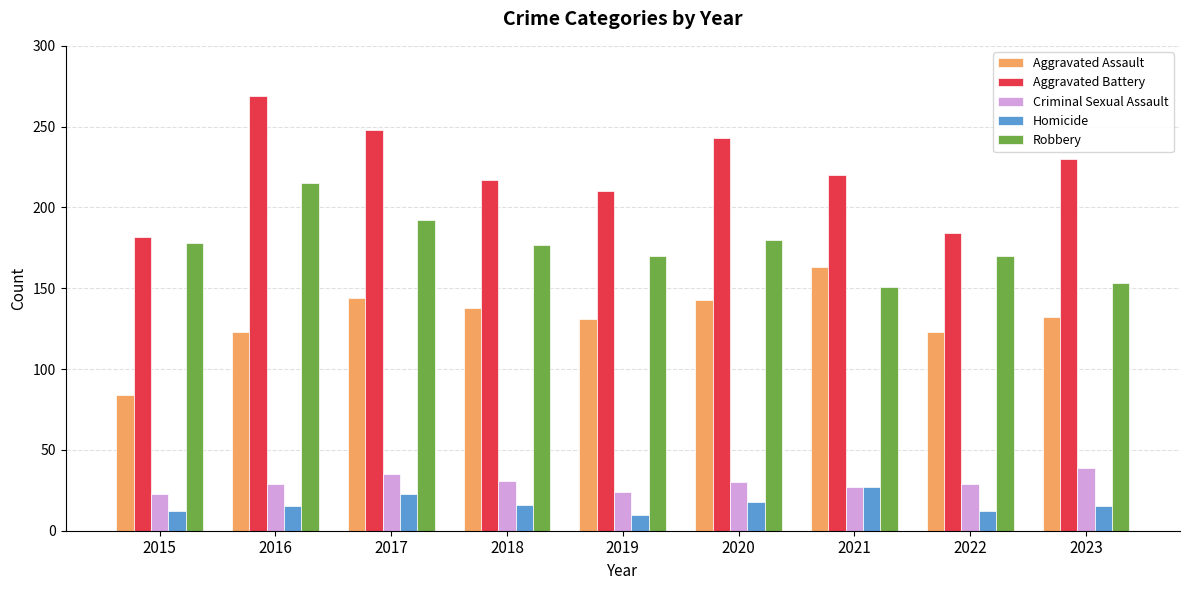

What is the spread (max minus min) of values at 2022?

172